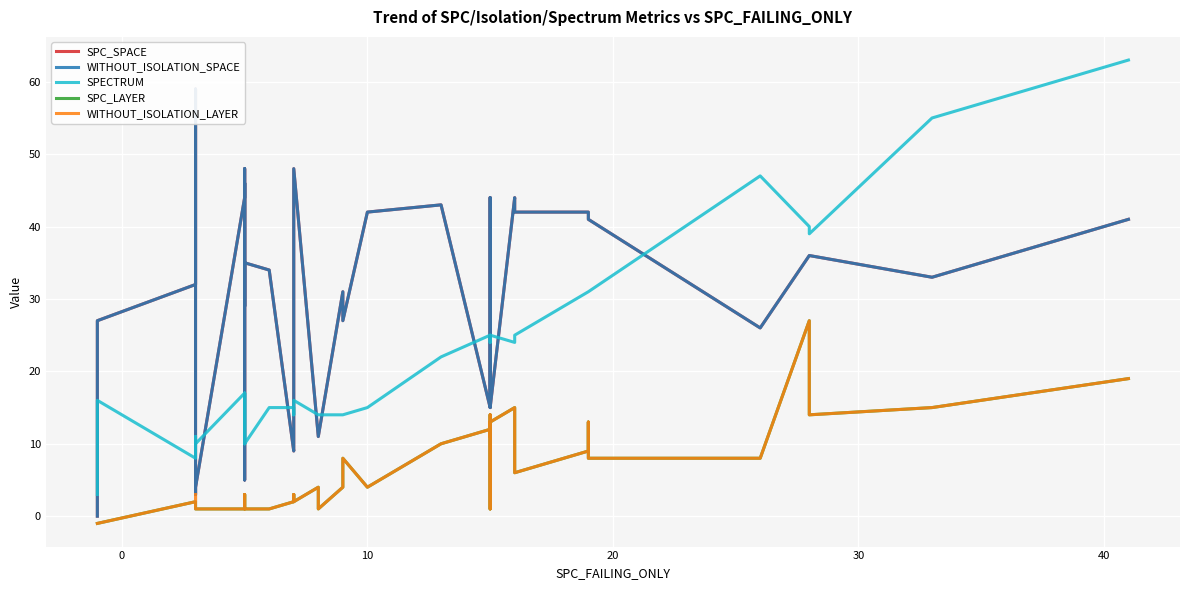

Does the chart display data point markers on the line(s)?

No